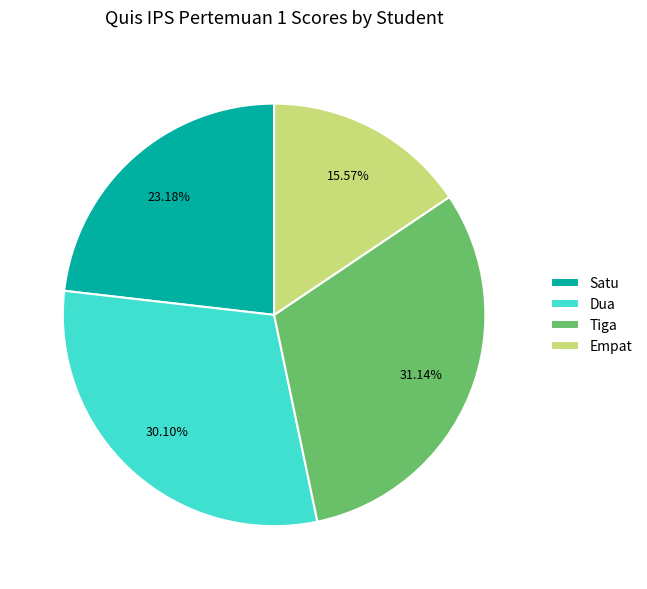

Is there a majority slice in this chart?

No